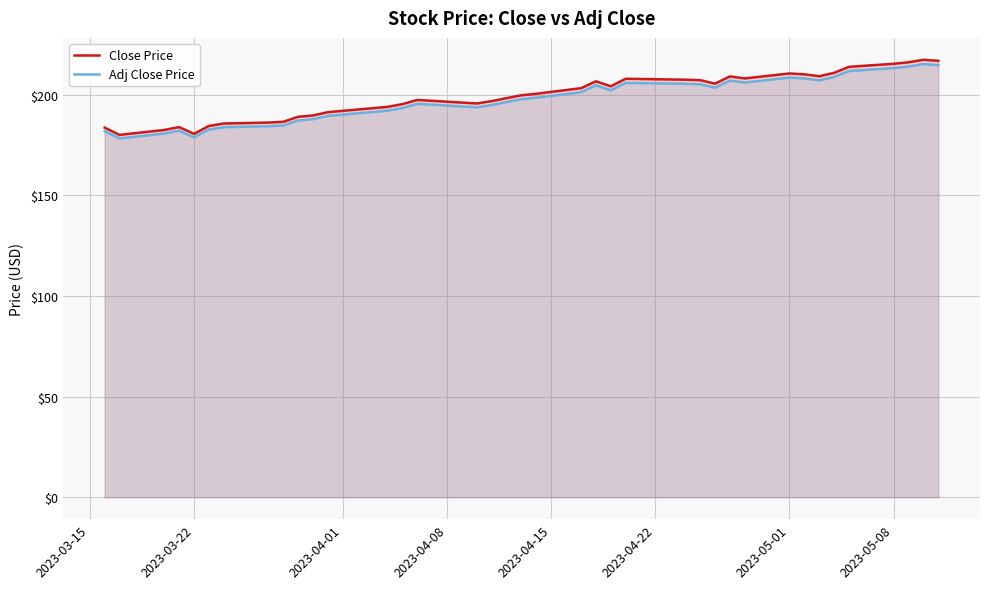

At how many categories does at least one series exceed 208?

11